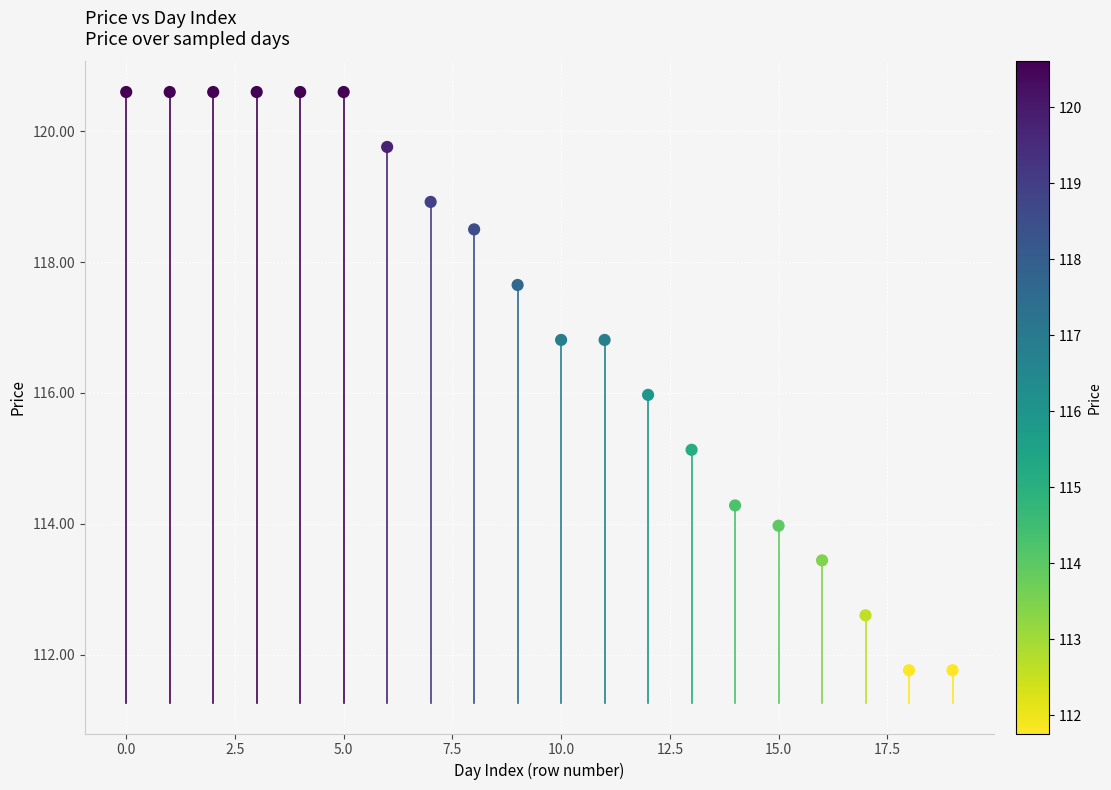

What is the range of Y values (max minus min)?

8.8